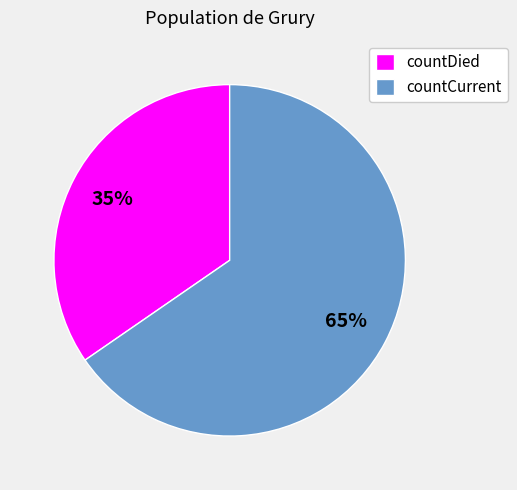

How many slices are in this pie chart?

2